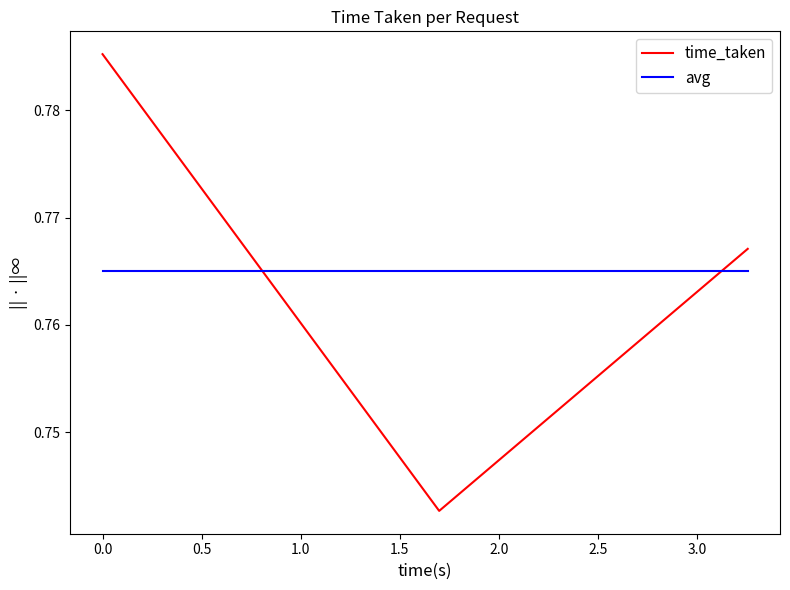

List the series in order of their peak value, highest first.

time_taken, avg